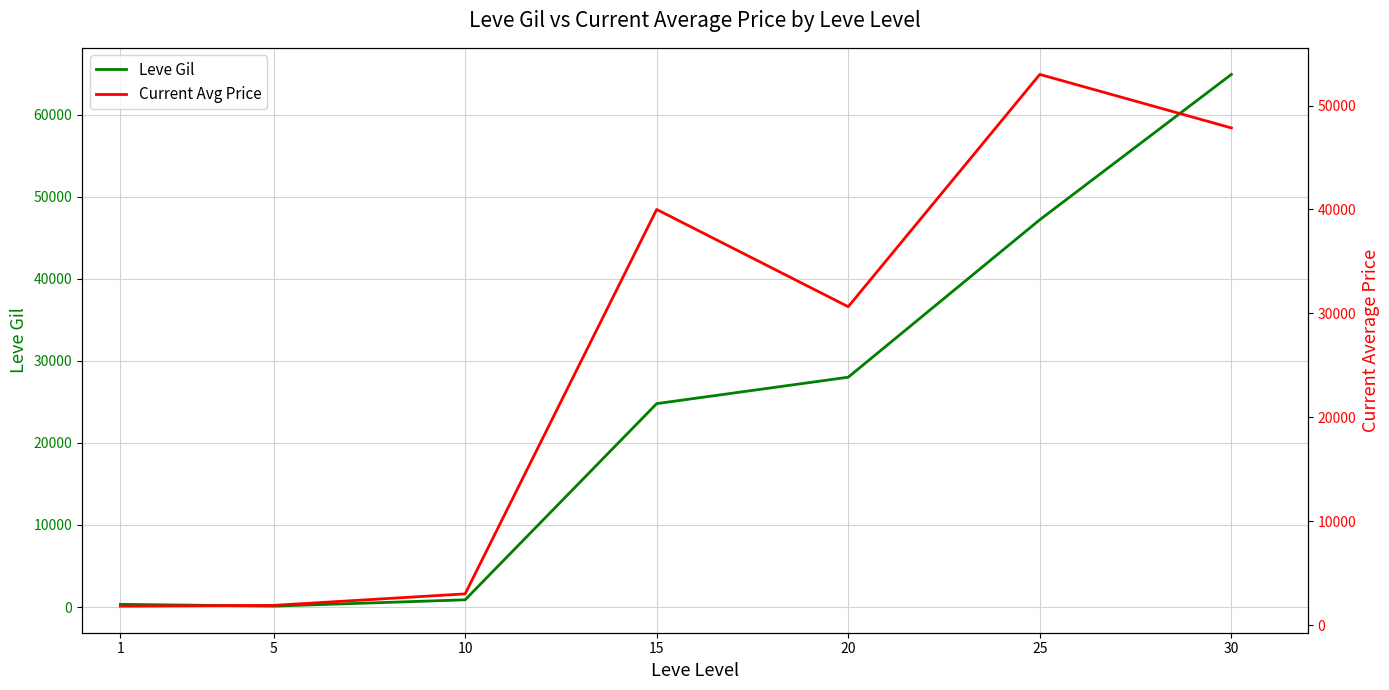

Which series ends up on top after the final intersection of Leve Gil and Current Avg Price?

Leve Gil